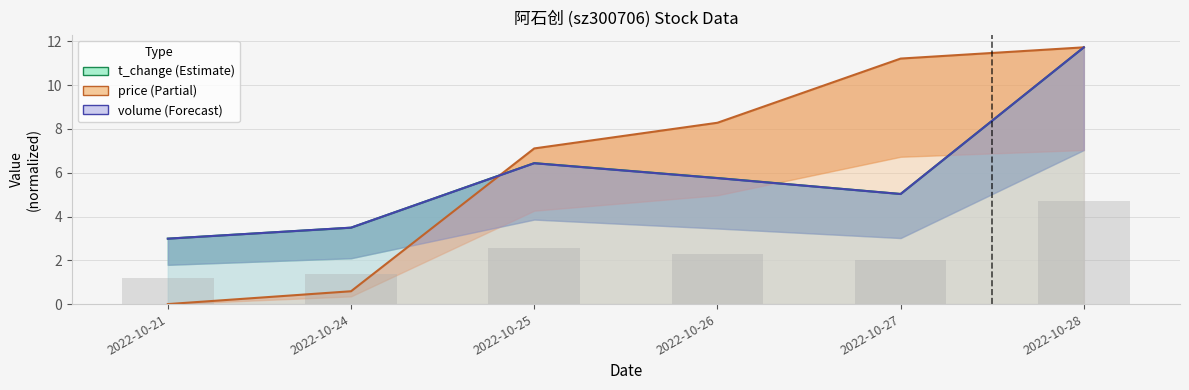

Which has a higher value, 2022-10-28 or 2022-10-27?

2022-10-28